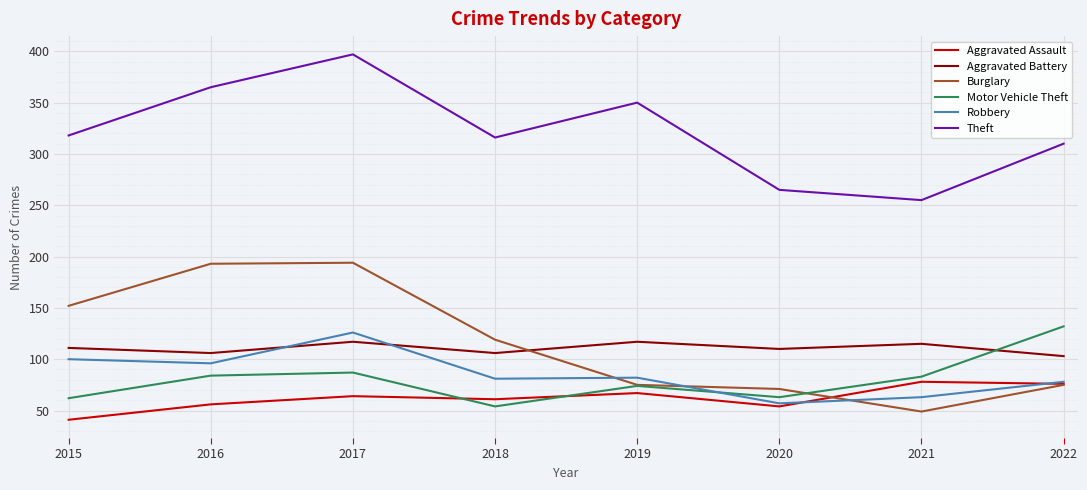

What is the total value across all series at 2015?

784